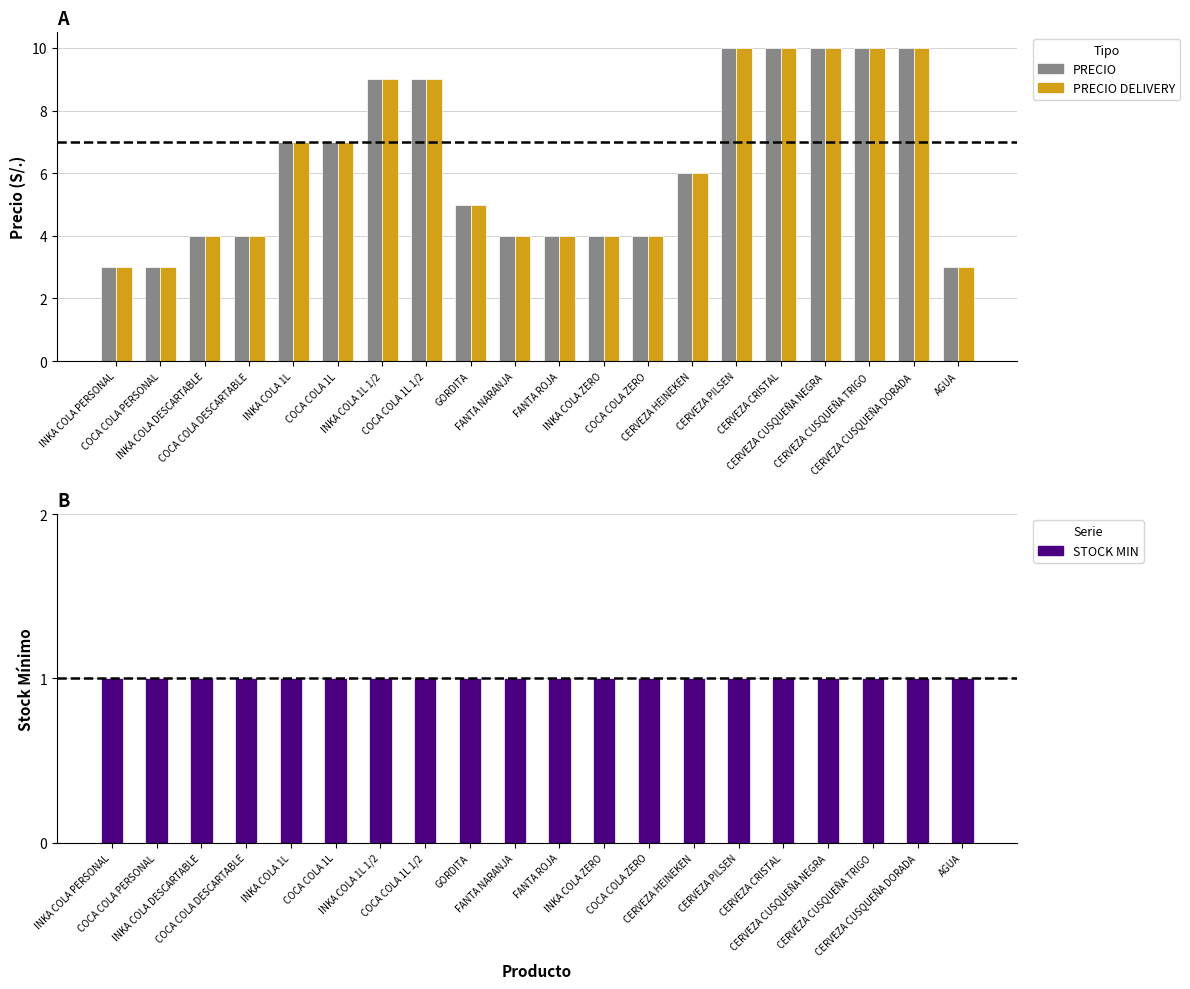

Reading right to left, extract all data points from this chart.

PRECIO: 3	10	10	10	10	10	6	4	4	4	4	5	9	9	7	7	4	4	3	3
PRECIO DELIVERY: 3	10	10	10	10	10	6	4	4	4	4	5	9	9	7	7	4	4	3	3
STOCK MIN: 1	1	1	1	1	1	1	1	1	1	1	1	1	1	1	1	1	1	1	1